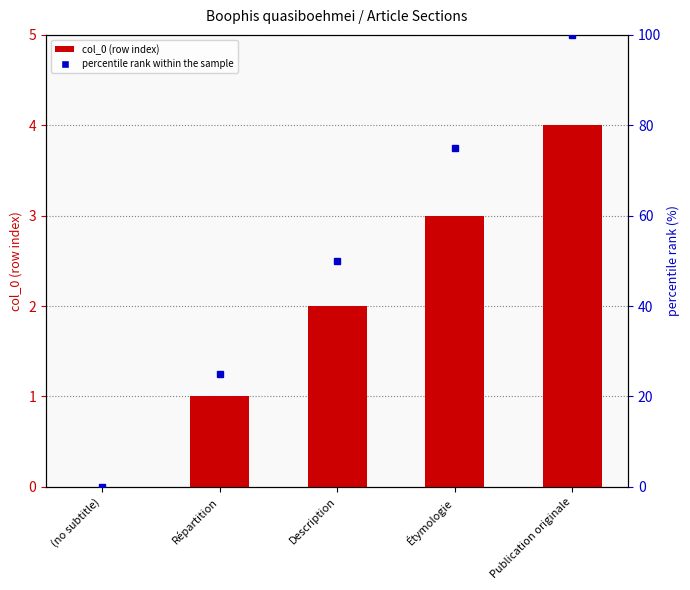

Does the chart contain stacked bars?

No